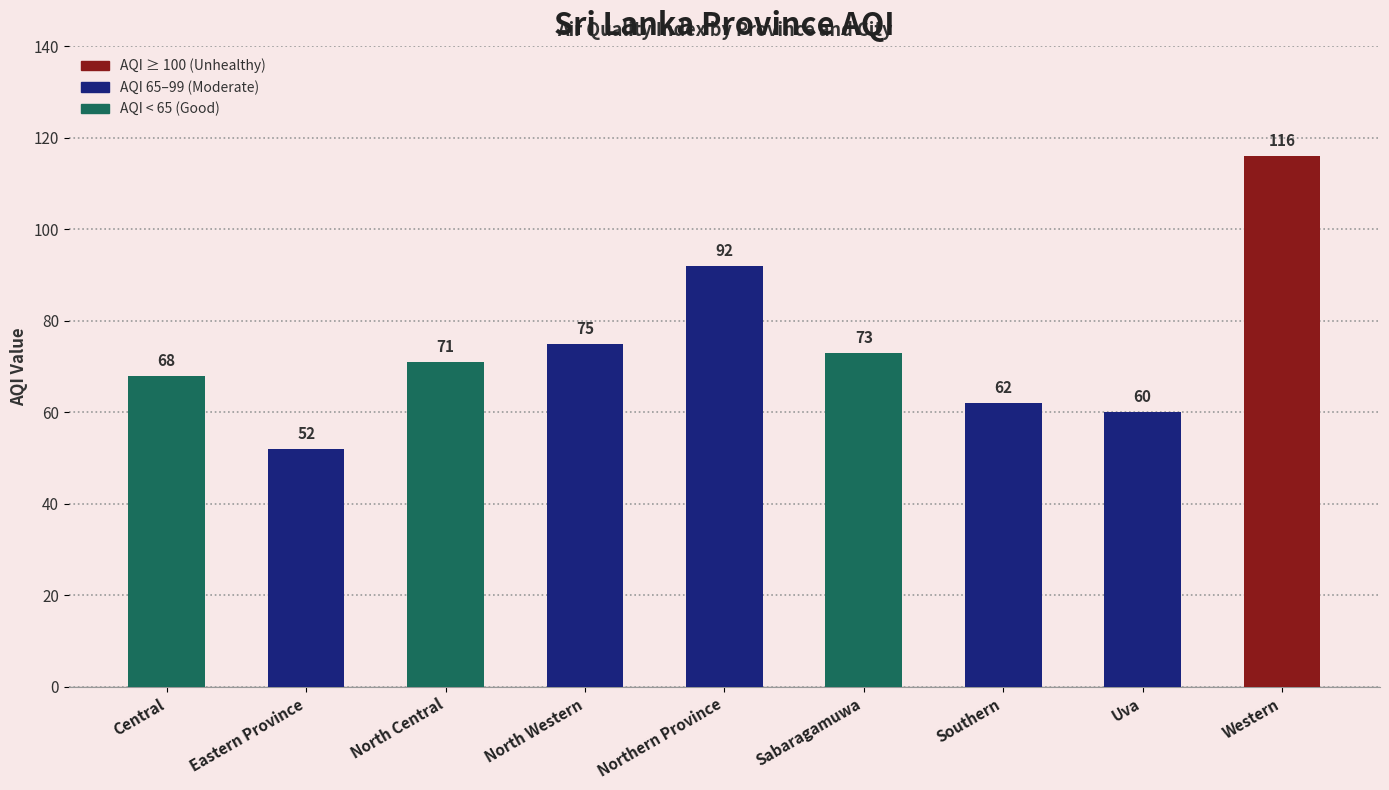

What position from the left is North Central?

3